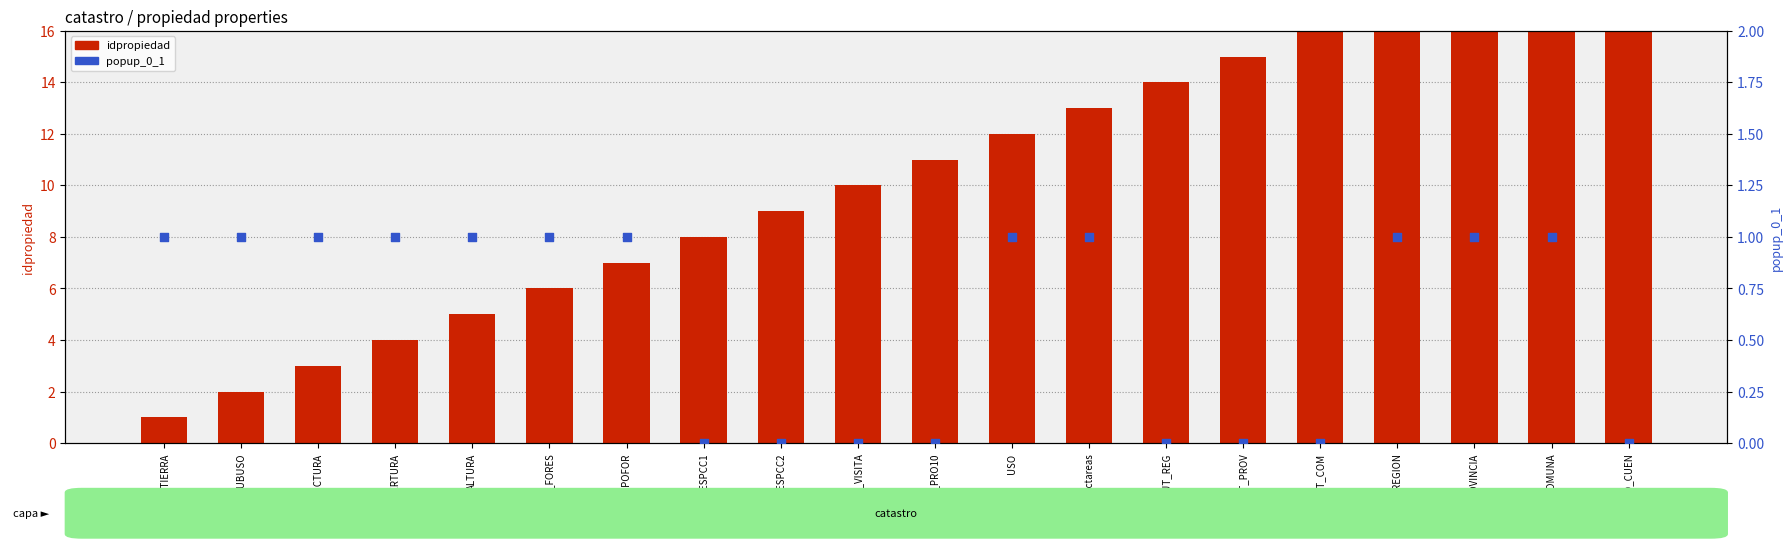

Is the value of idpropiedad at CUT_REG greater than the value of popup_0_1 at SUBUSO?

Yes